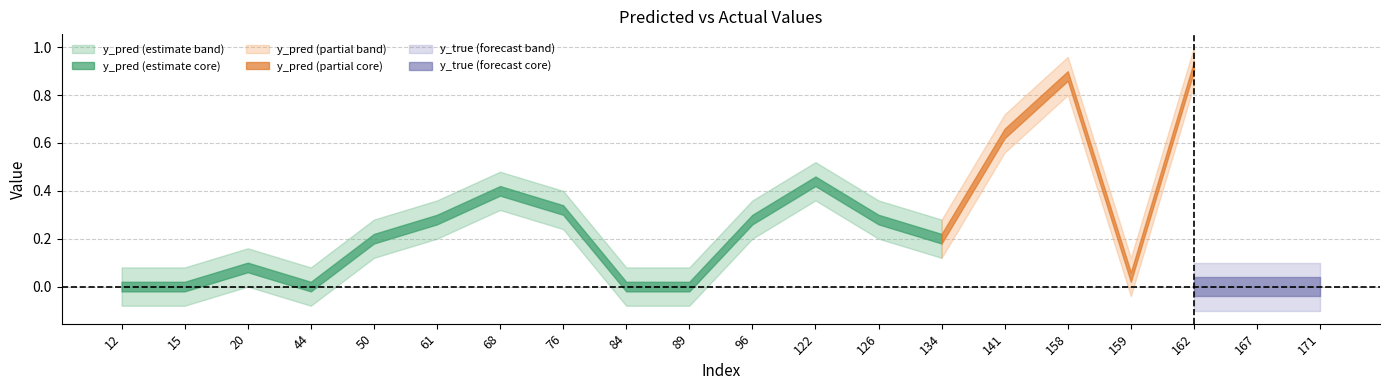

At 68, list the series in order from smallest to largest.

y_true, y_pred